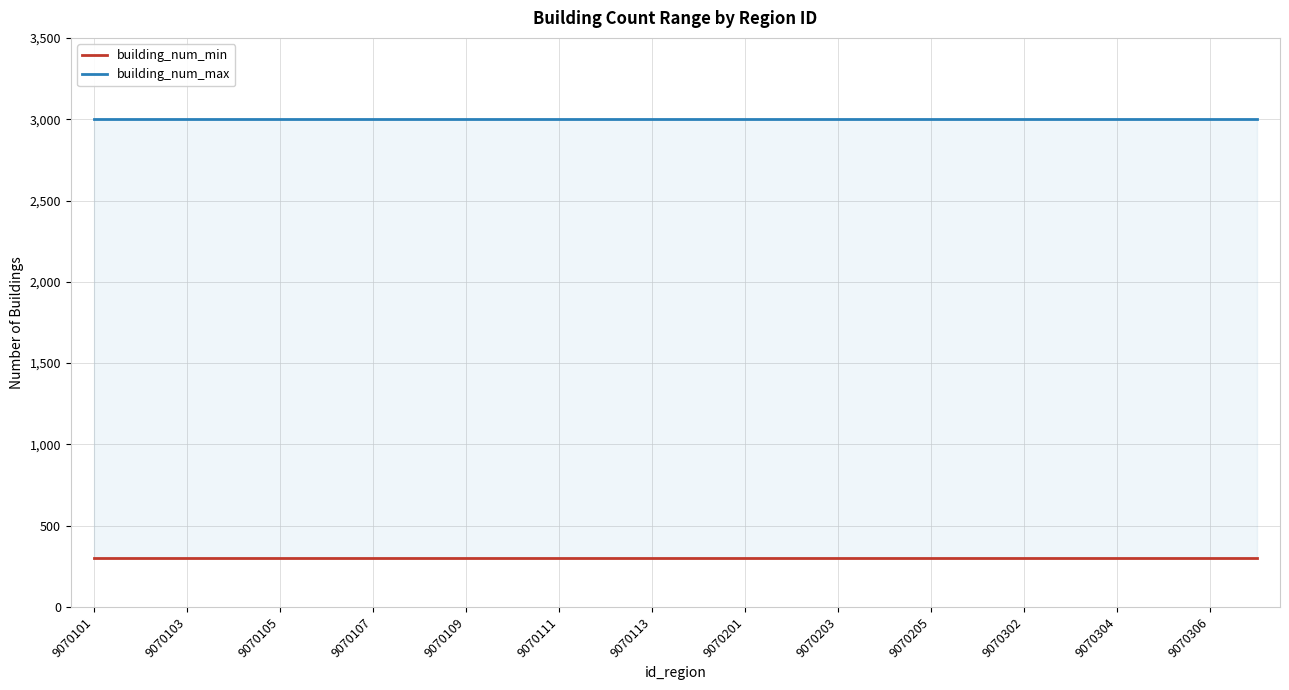

Does the chart have visible grid lines?

Yes